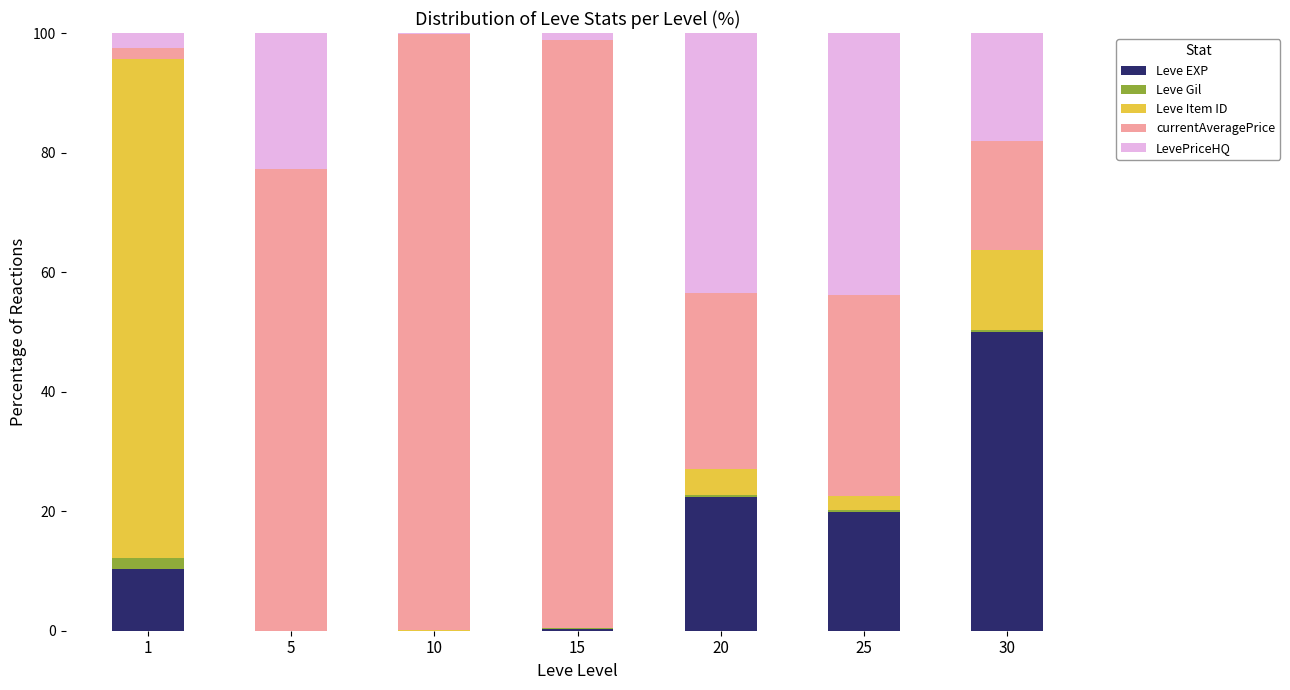

The value of Leve EXP at 20 is 22.4. True or false?

True